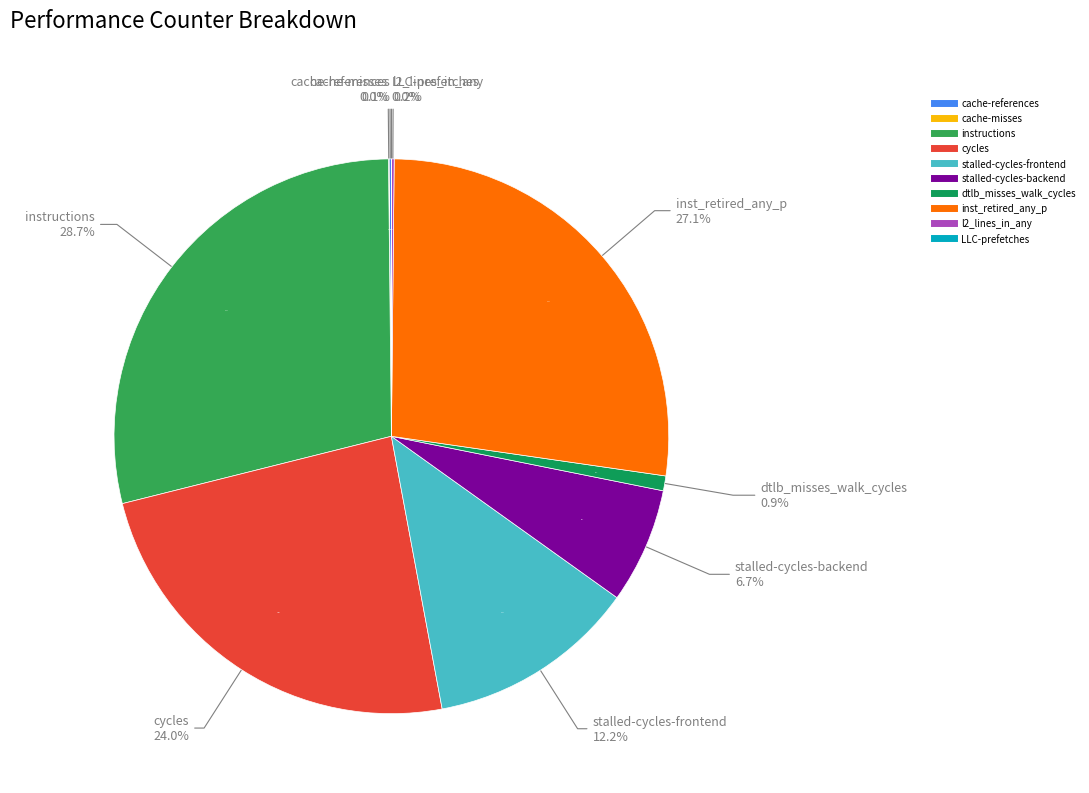

Which slice is the largest?

instructions